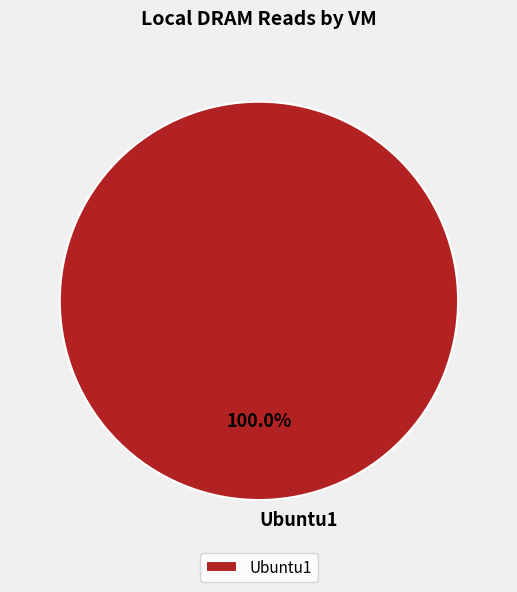

Rank the categories by value from lowest to highest.

Ubuntu1